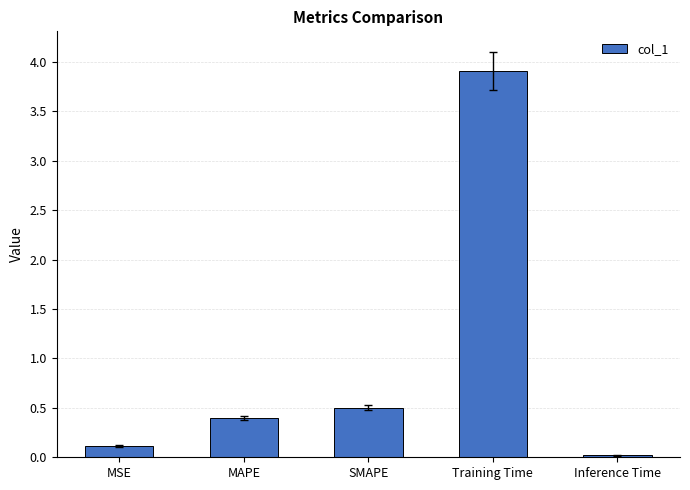

What is the label of the 1st bar from the left?

MSE